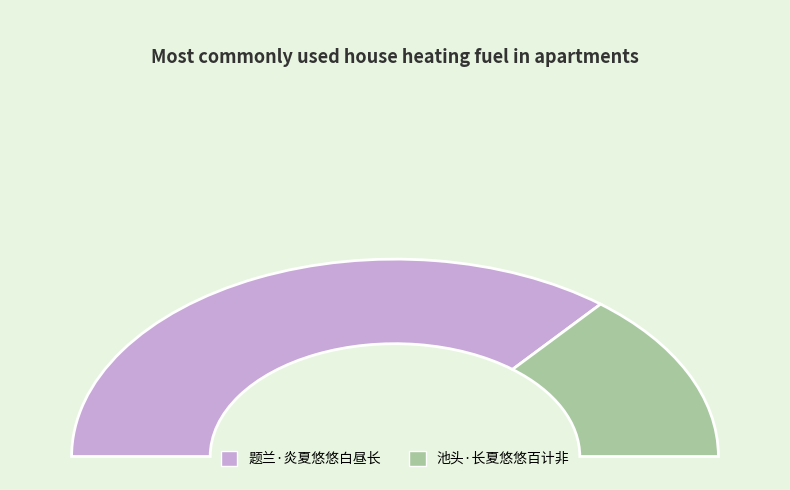

Count the number of slices in the pie.

2